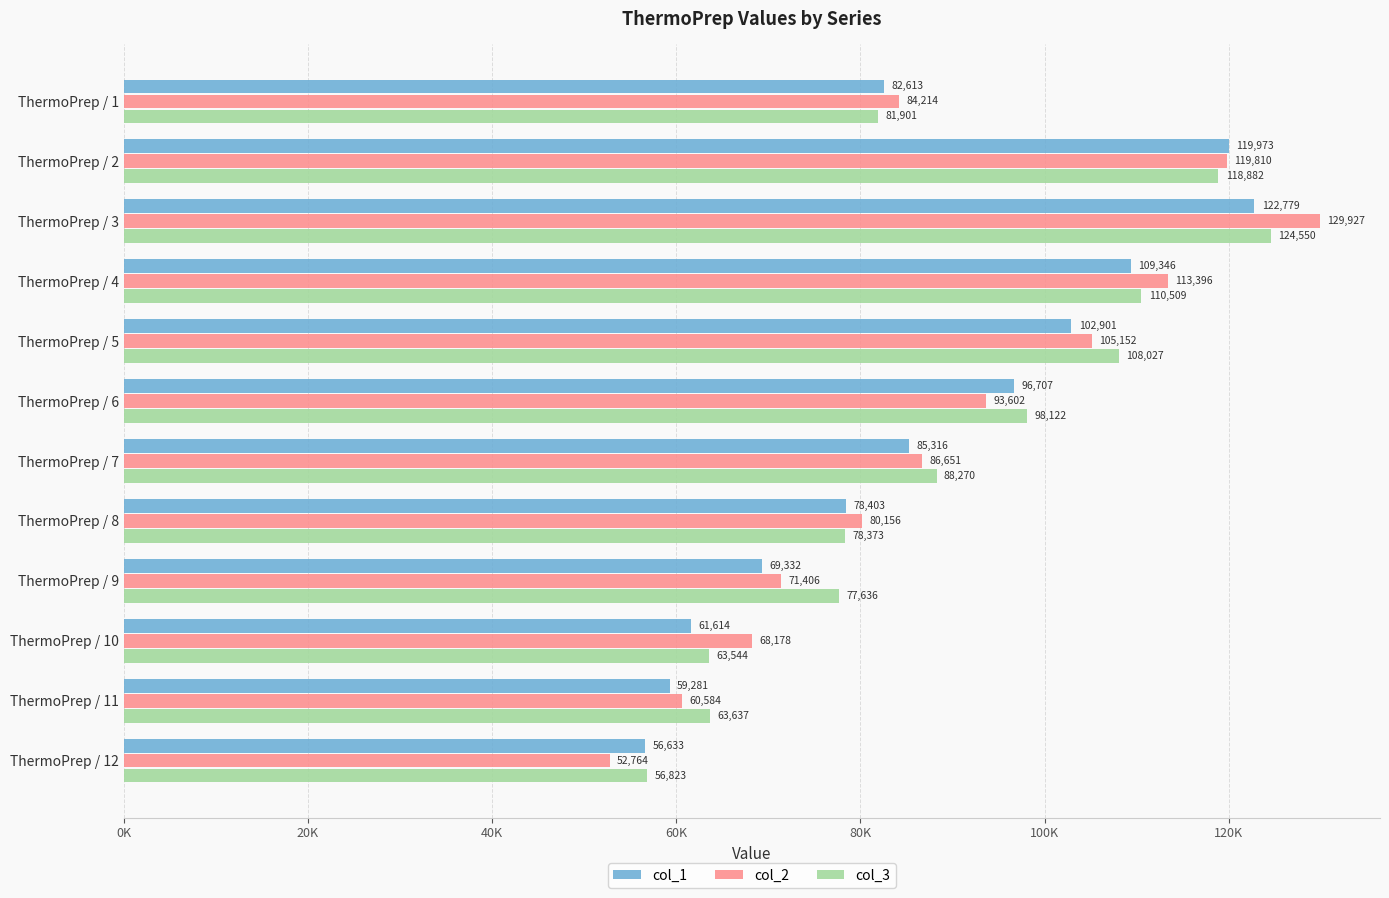

At which label is col_3 closest to 90686?

ThermoPrep / 7